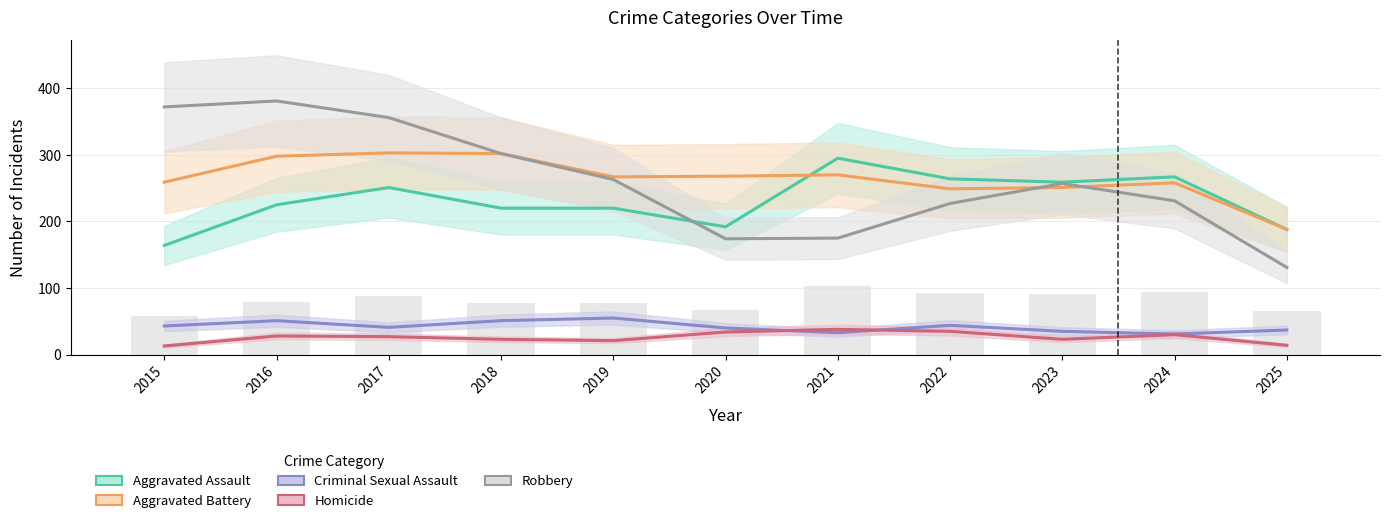

Which series has the largest total across all categories?

Aggravated Battery